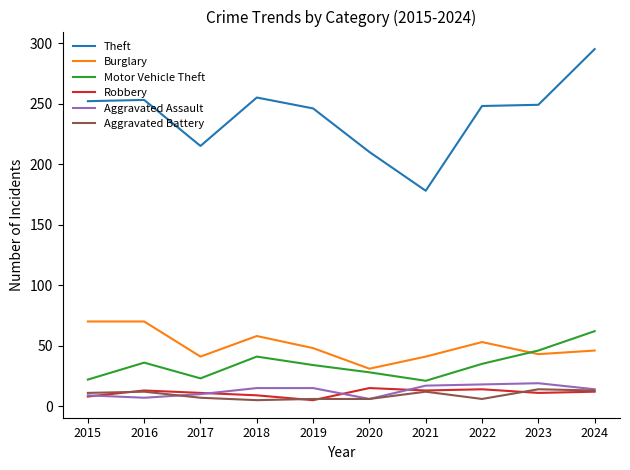

What is the highest value of the Burglary series?

70